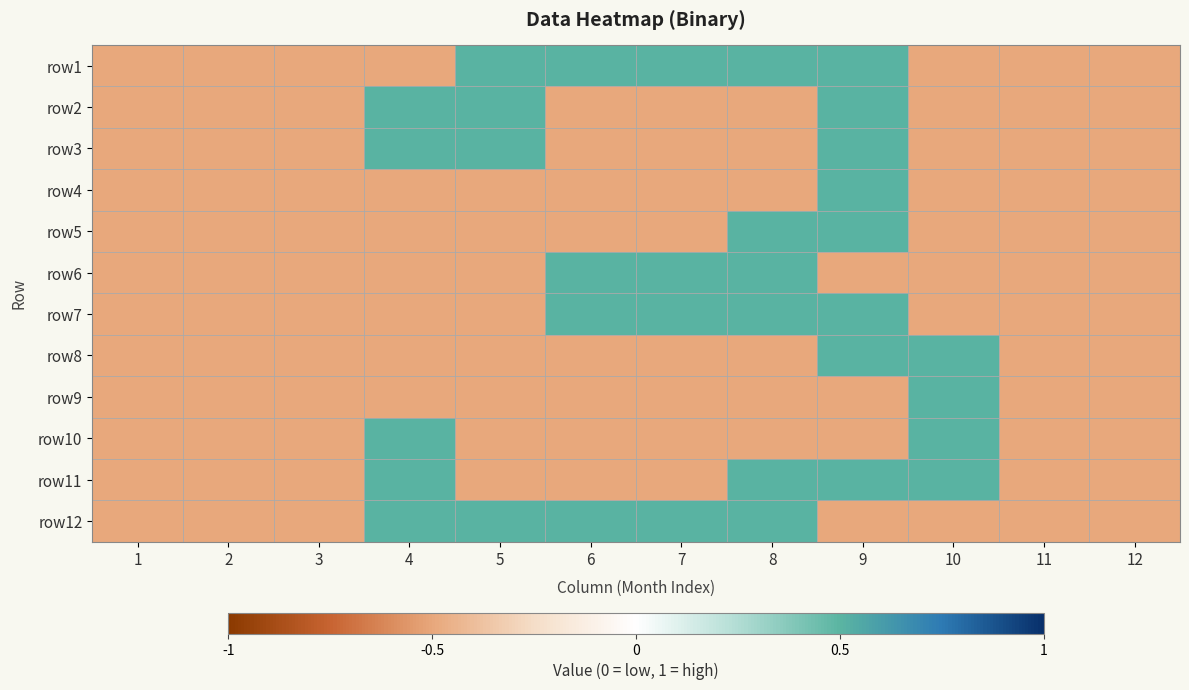

What is the total value across all series at 6?

-2.0